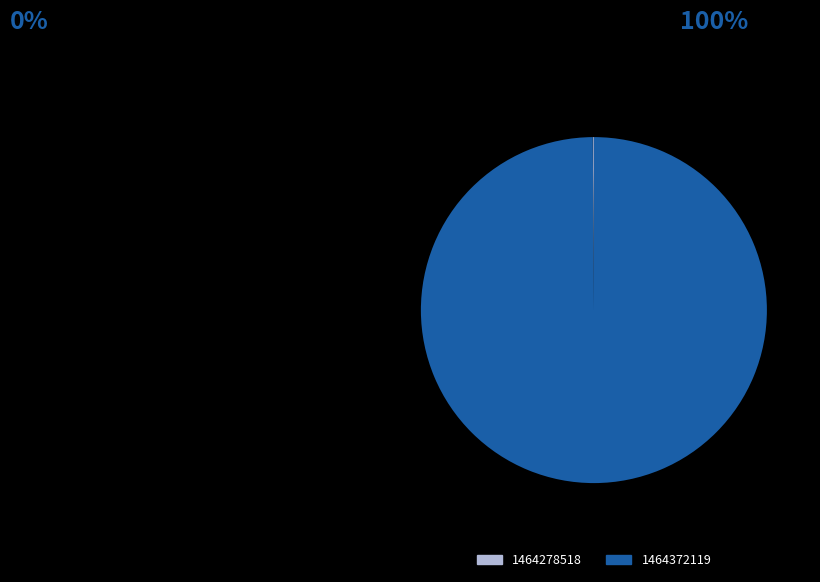

The 1464372119 slice represents 100% of the pie. True or false?

True